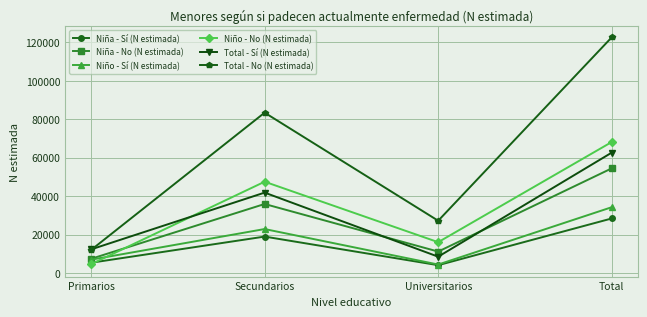

At which category does Total - Sí (N estimada) reach its first local valley?

Universitarios